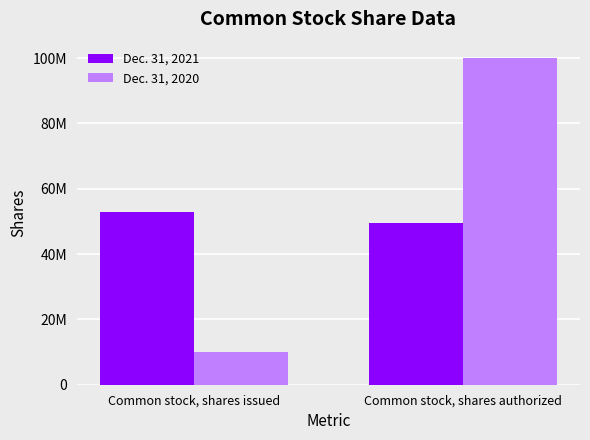

Are the bars horizontal?

No